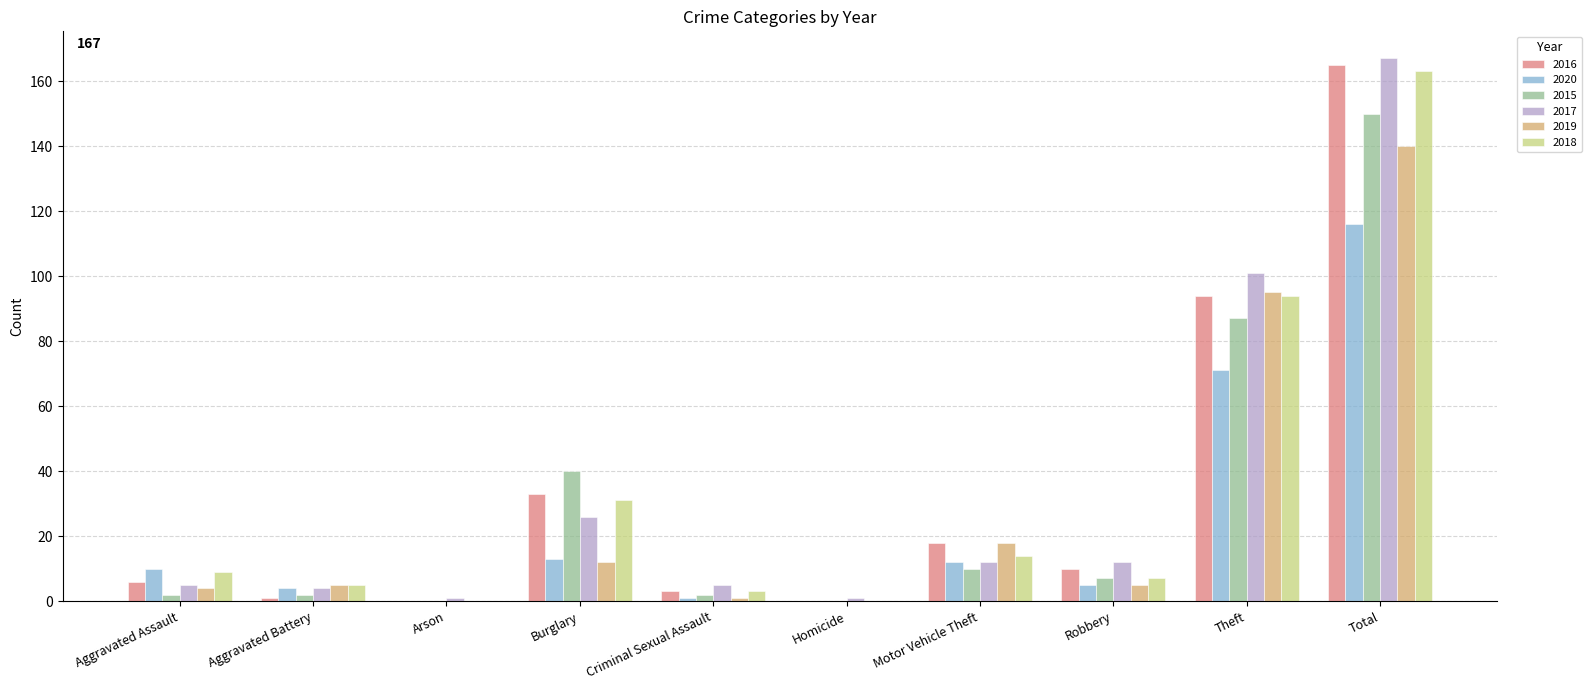

What is the average value of the 2017 series?

33